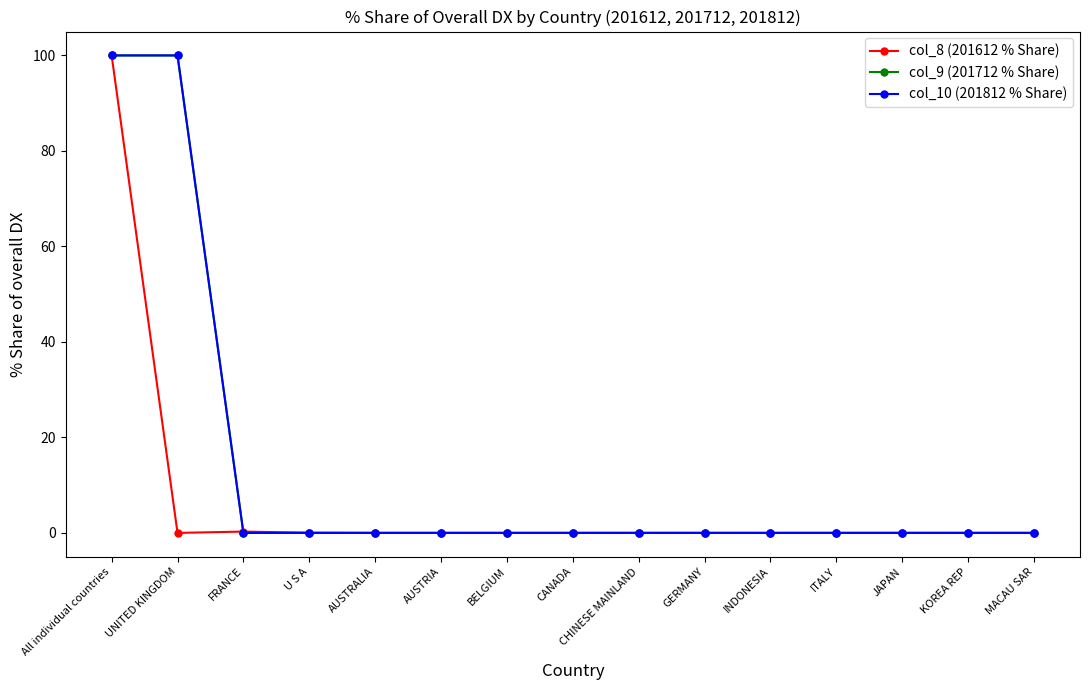

Rank the categories by col_9 (201712 % Share) value from highest to lowest.

All individual countries, UNITED KINGDOM, FRANCE, U S A, AUSTRALIA, AUSTRIA, BELGIUM, CANADA, CHINESE MAINLAND, GERMANY, INDONESIA, ITALY, JAPAN, KOREA REP, MACAU SAR